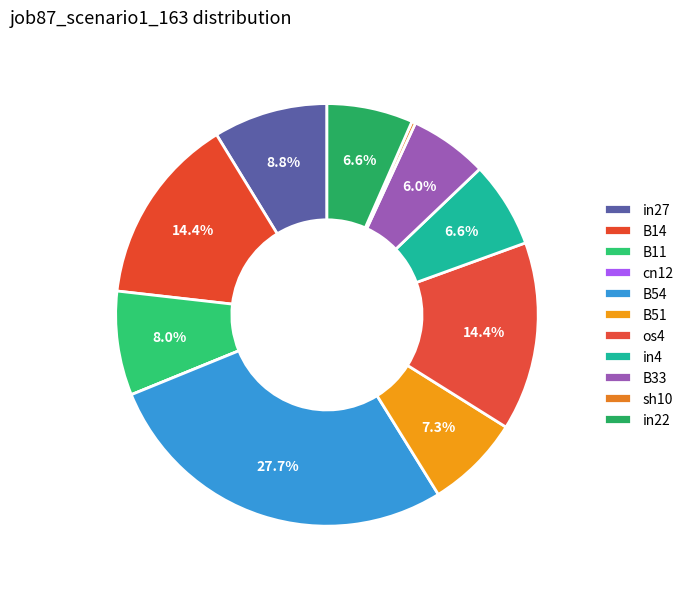

To the nearest percent, what is the difference between the in4 and in27 slice percentages?

2%